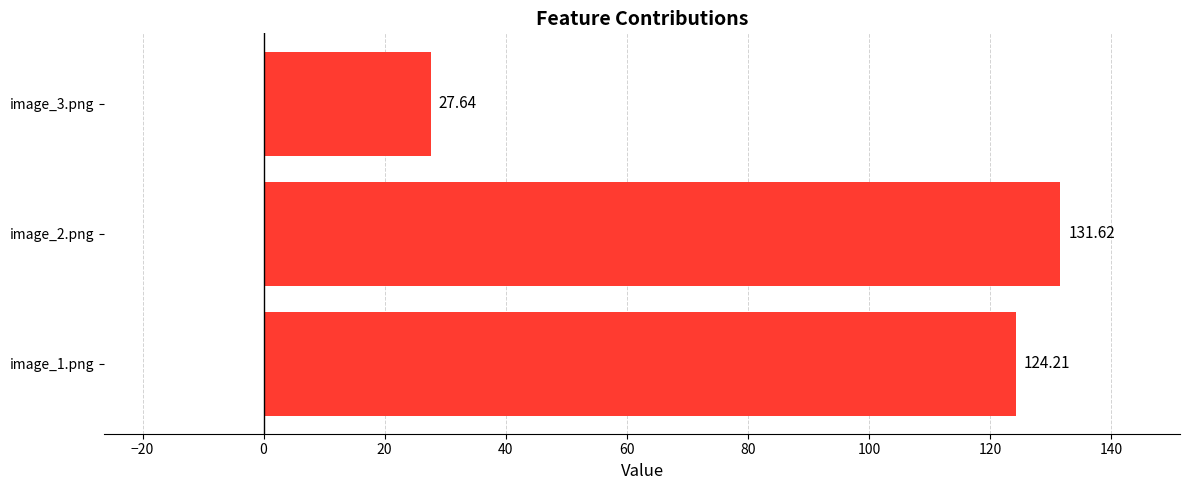

What is the ratio of the value at image_1.png to the value at image_3.png?

4.5